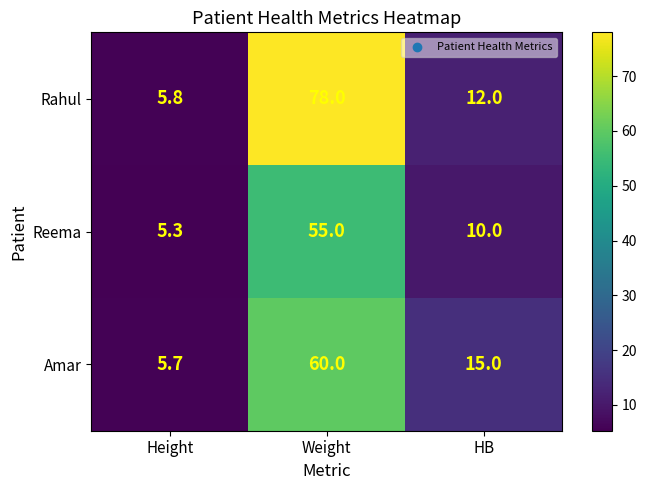

At how many categories does at least one series exceed 38?

1